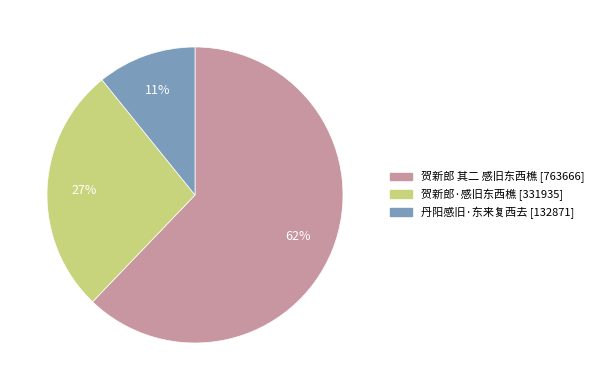

Is it true that 贺新郎·感旧东西樵 is 16% of the pie?

False